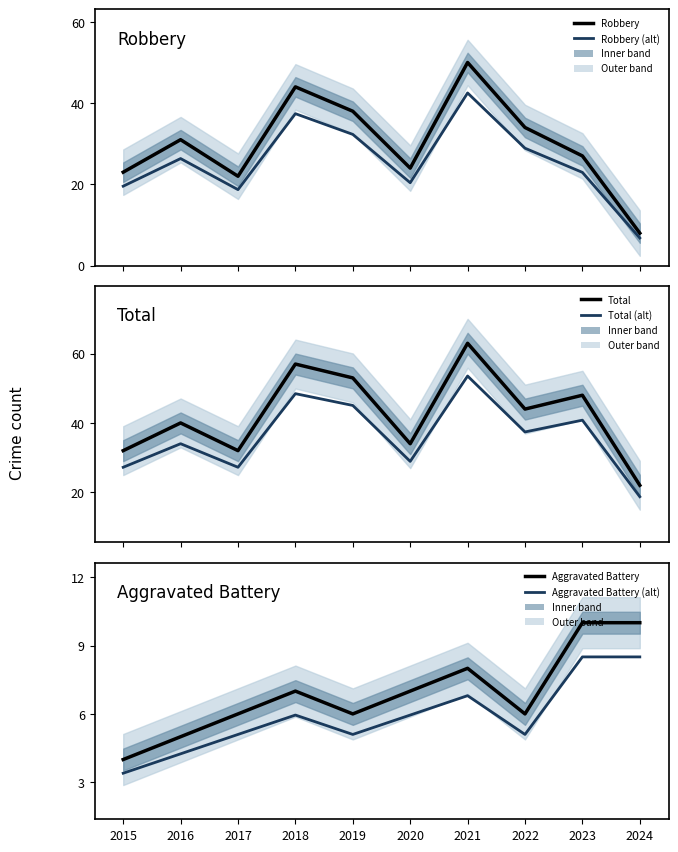

Does the chart have visible grid lines?

No